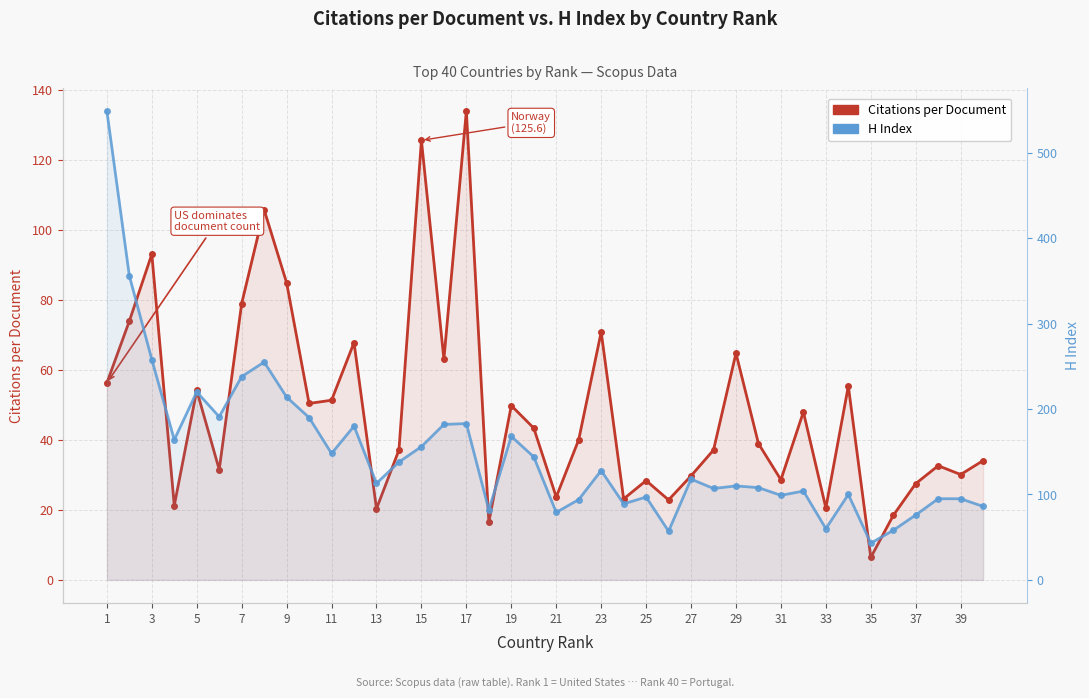

Rank the series at 35 from lowest to highest value.

Citations per Document (primary), H Index (secondary)